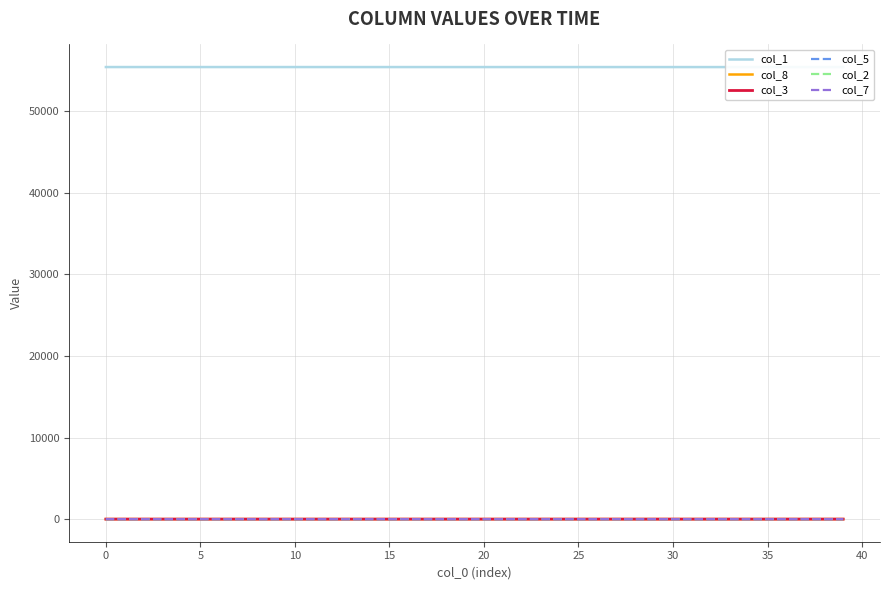

What is the difference between the maximum and minimum values in the col_7 series?

0.1